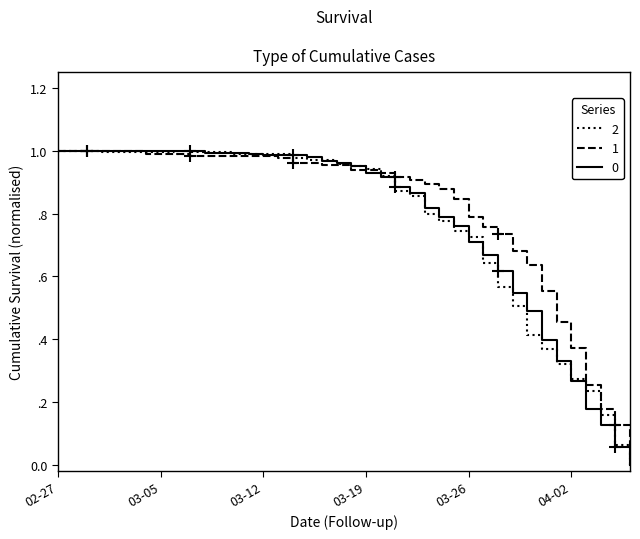

Does the chart display data point markers on the line(s)?

No